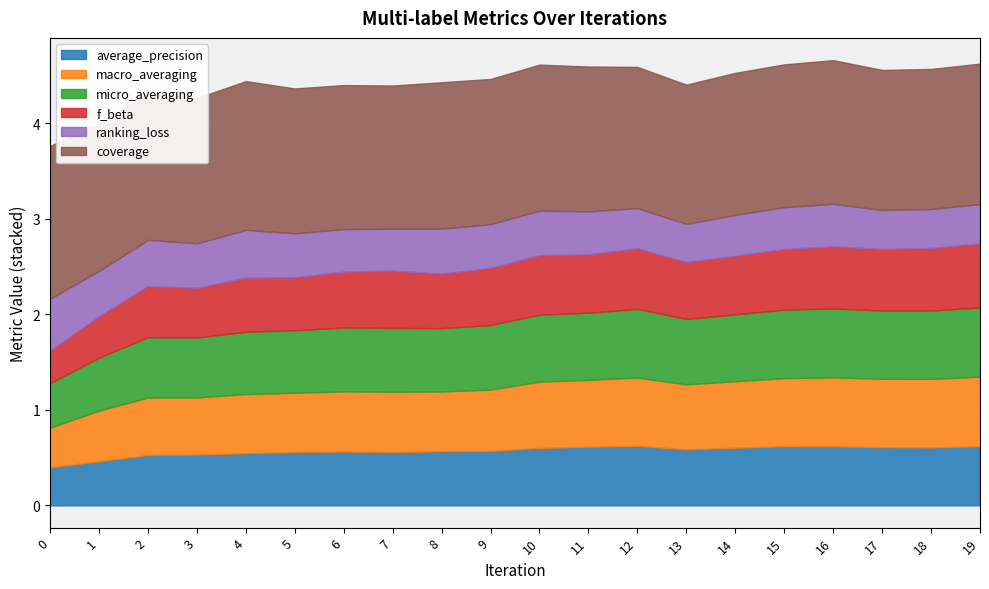

List the series in order of their peak value, highest first.

coverage, macro_averaging, micro_averaging, f_beta, average_precision, ranking_loss